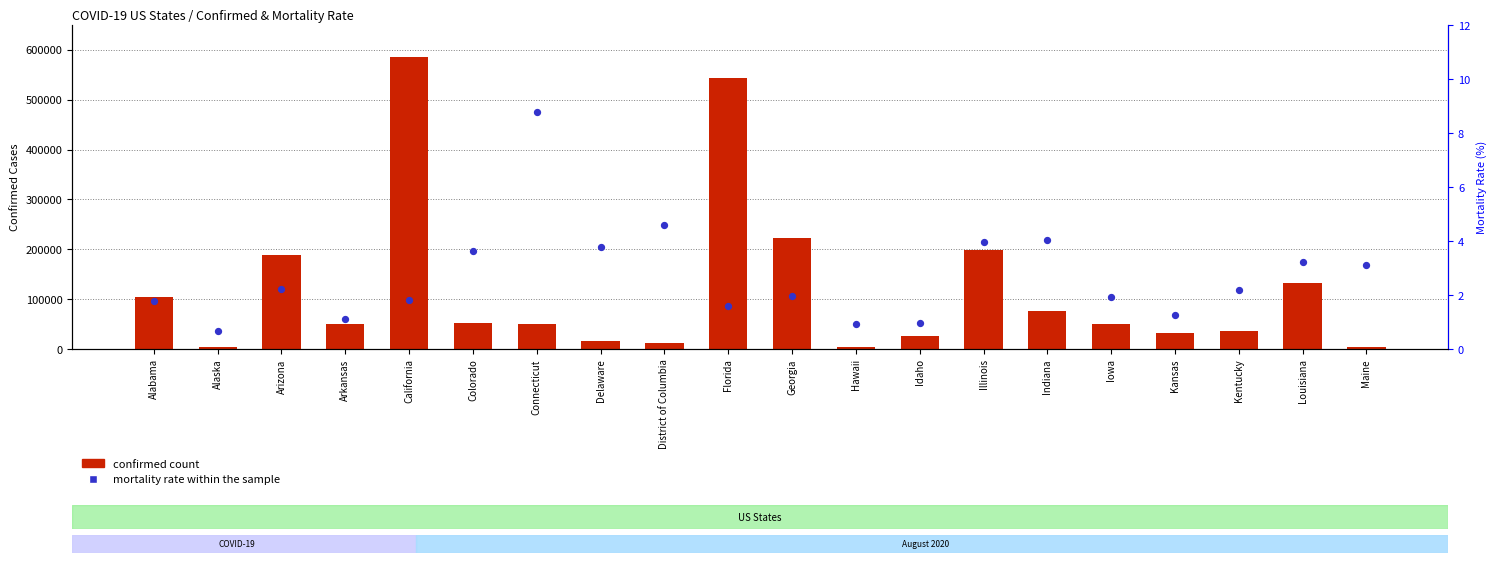

Is the value of Mortality Rate (%) at Kansas greater than the value of Confirmed cases at Arkansas?

No